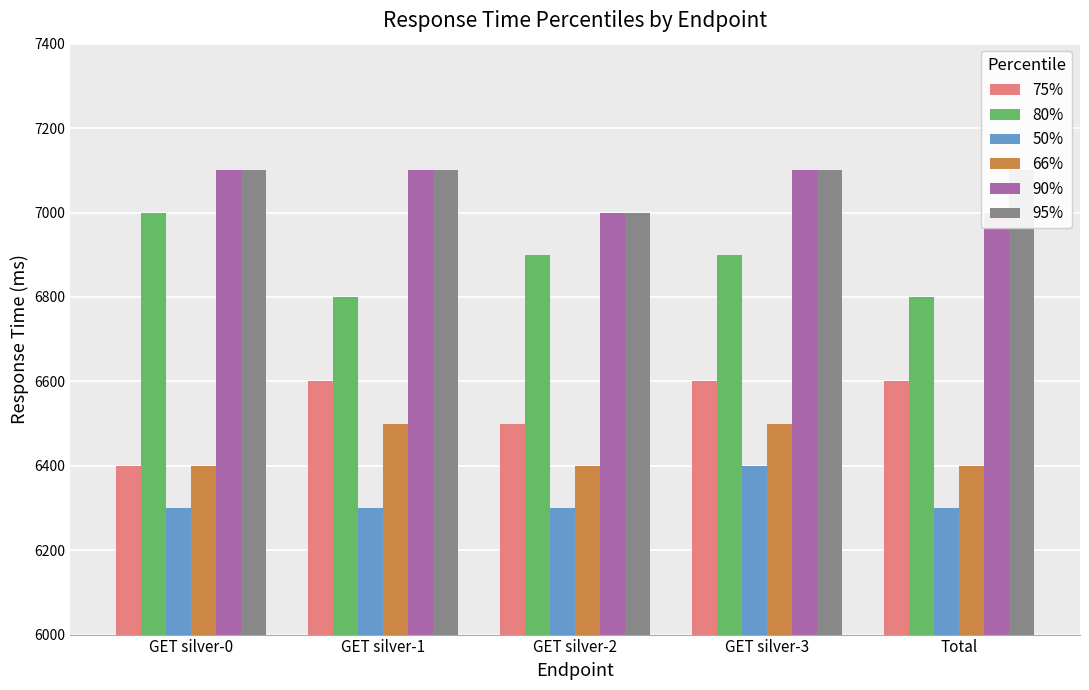

What is the sum of the 95% values at GET silver-3 and GET silver-1?

14200